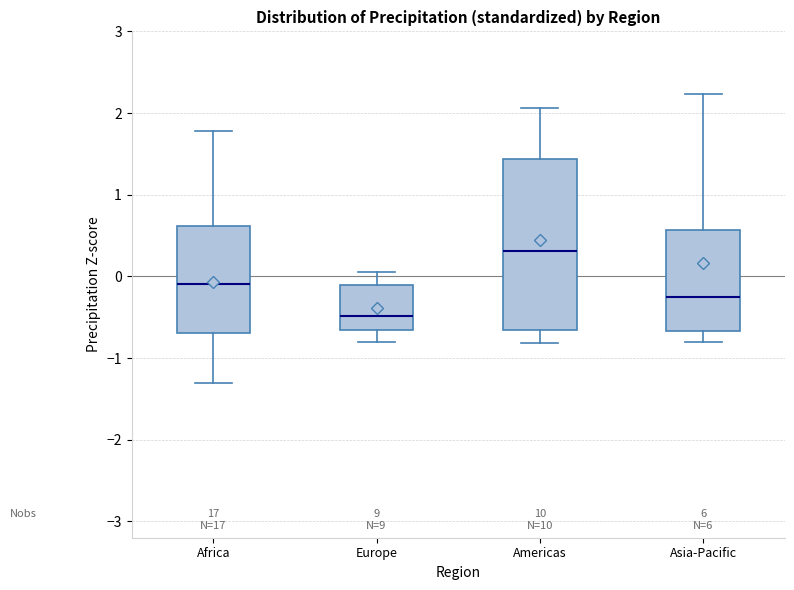

Reading left to right, transcribe this box plot: for each box, give where its median line is, the range the box spans, and where its two whiskers end, as read against the y-axis. The values are not printed on the chart, so give them approximately, as read against the axis.

Africa: median -0.1, box -0.7 to 0.6, whiskers -1.3 to 1.8
Europe: median -0.5, box -0.7 to -0.1, whiskers -0.8 to 0.1
Americas: median 0.3, box -0.7 to 1.4, whiskers -0.8 to 2.1
Asia-Pacific: median -0.3, box -0.7 to 0.6, whiskers -0.8 to 2.2